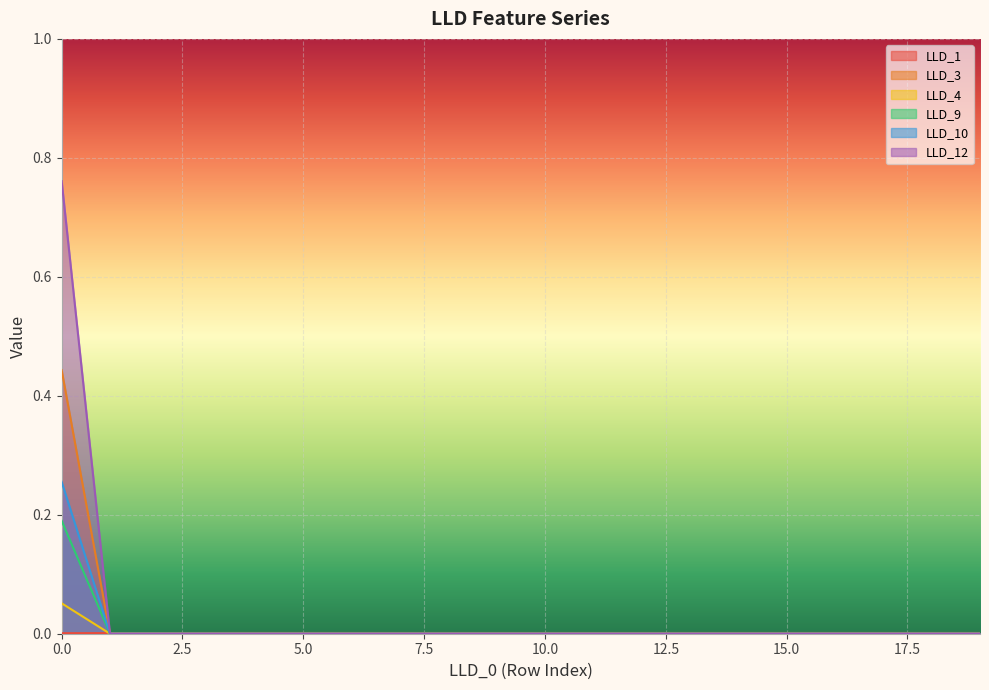

True or false: LLD_3 has a value of 0.0 at 15.0.

True